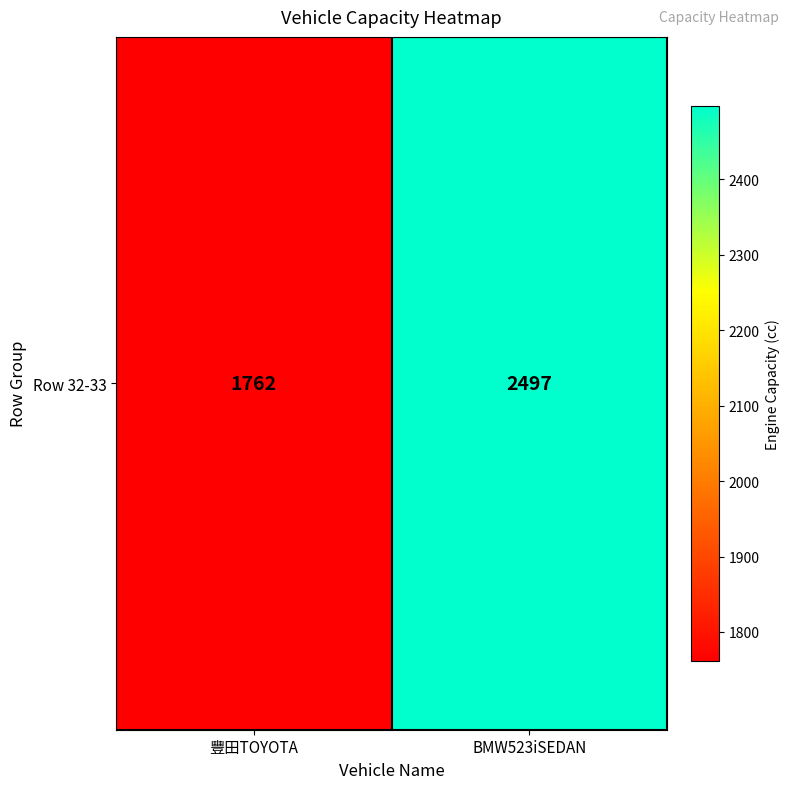

What is the difference between the maximum and minimum values?

735